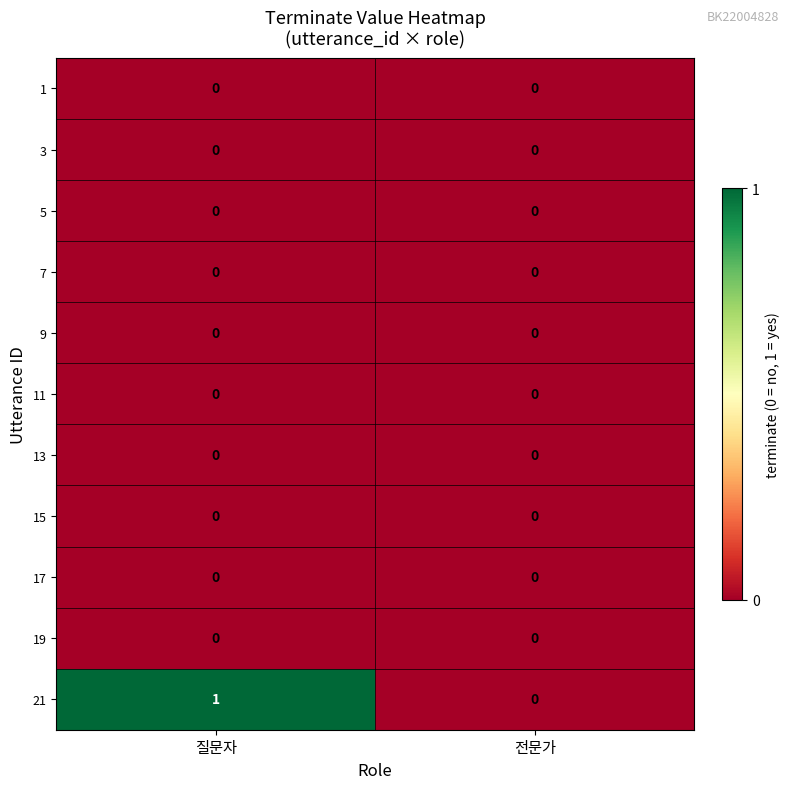

Which series has the largest total across all categories?

21